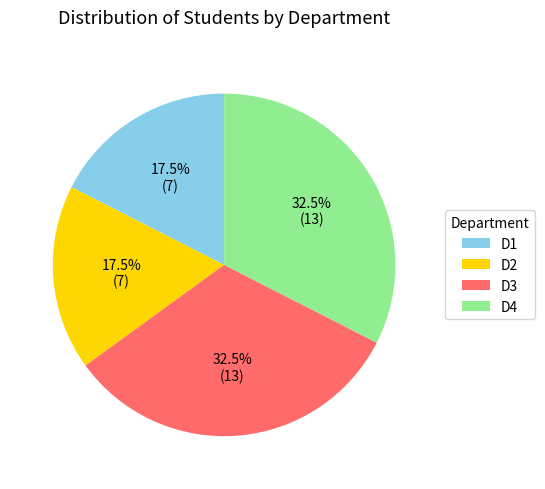

Does D1 represent more than half of the total?

No